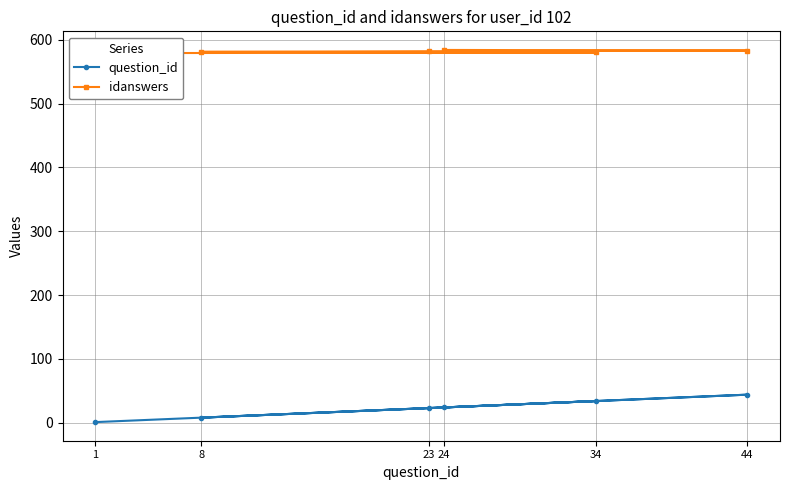

What is the difference between the question_id values at 44 and 1?

43